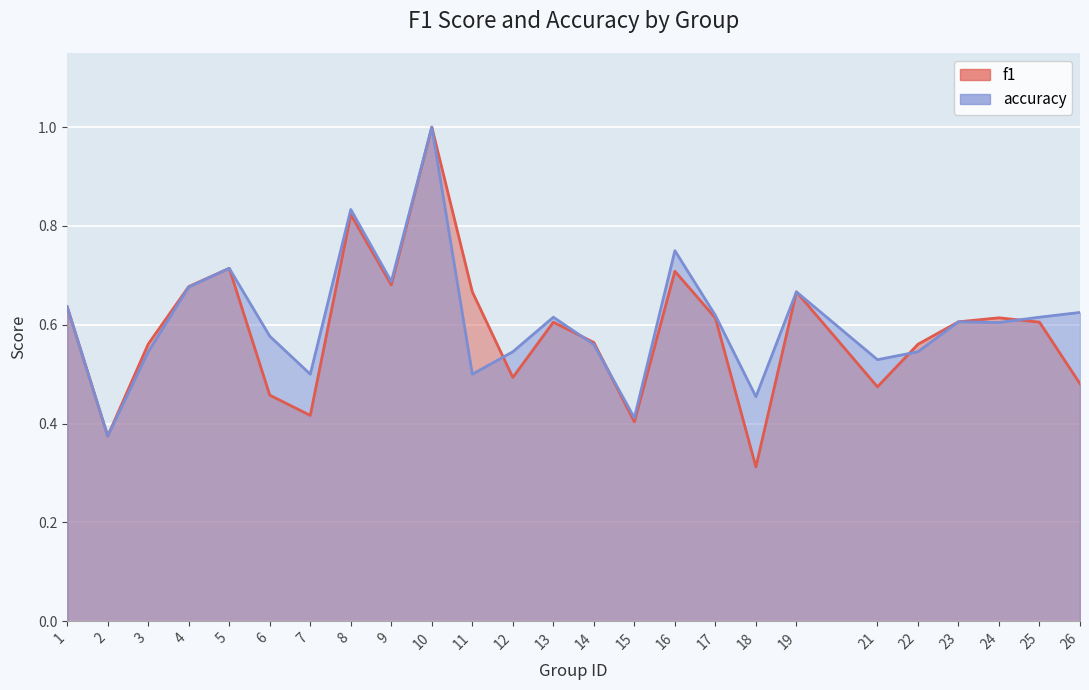

True or false: f1 and accuracy cross at least once.

True